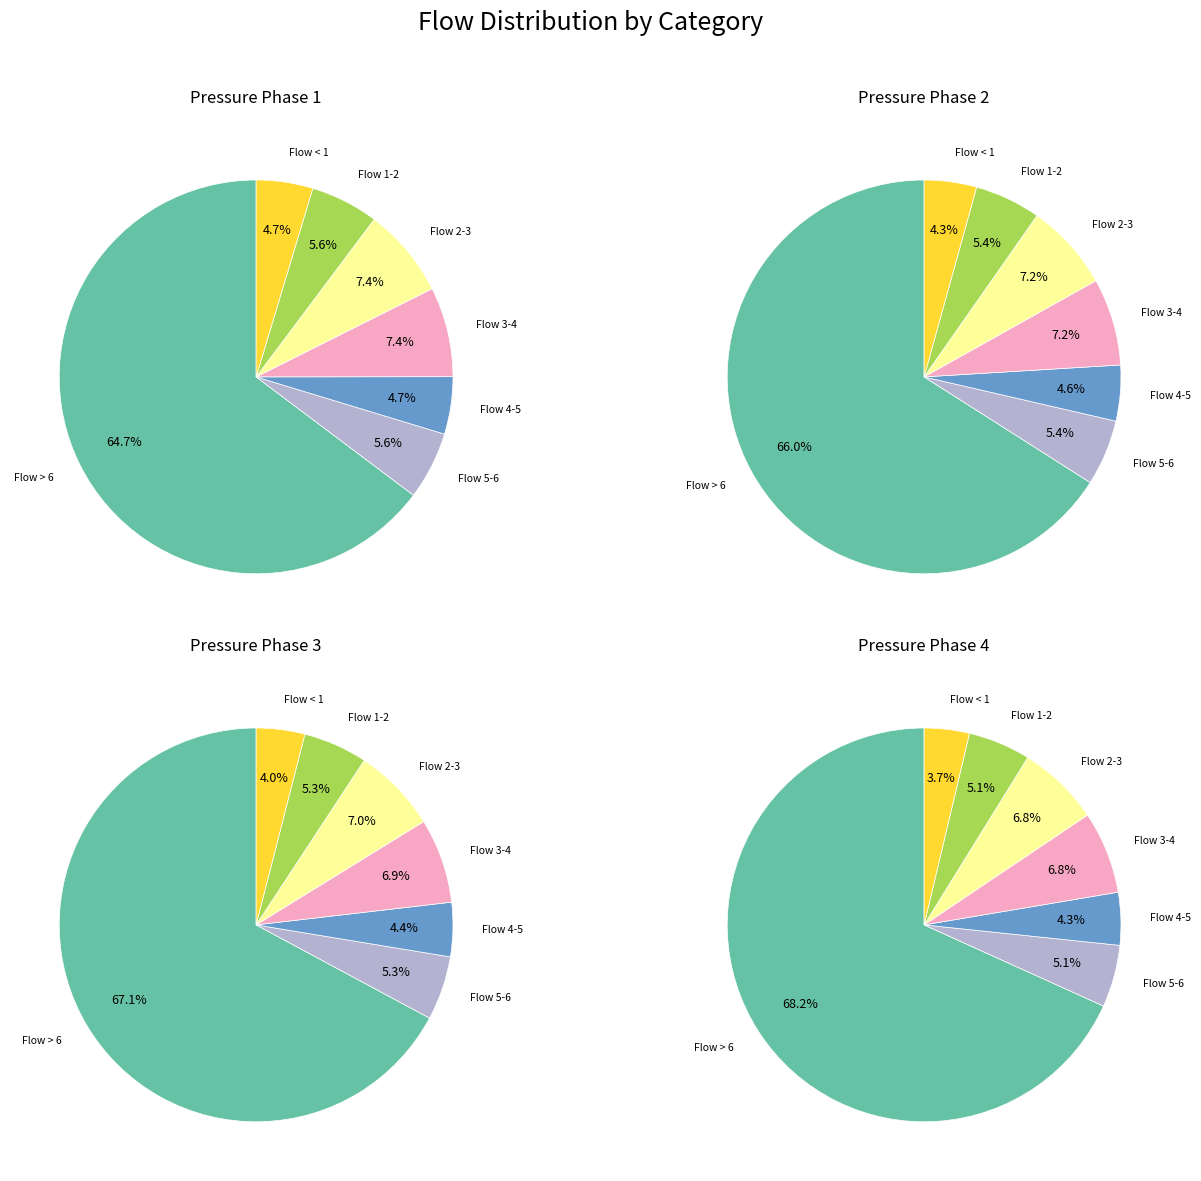

Is it true that 0.02 is 17% of the pie?

True